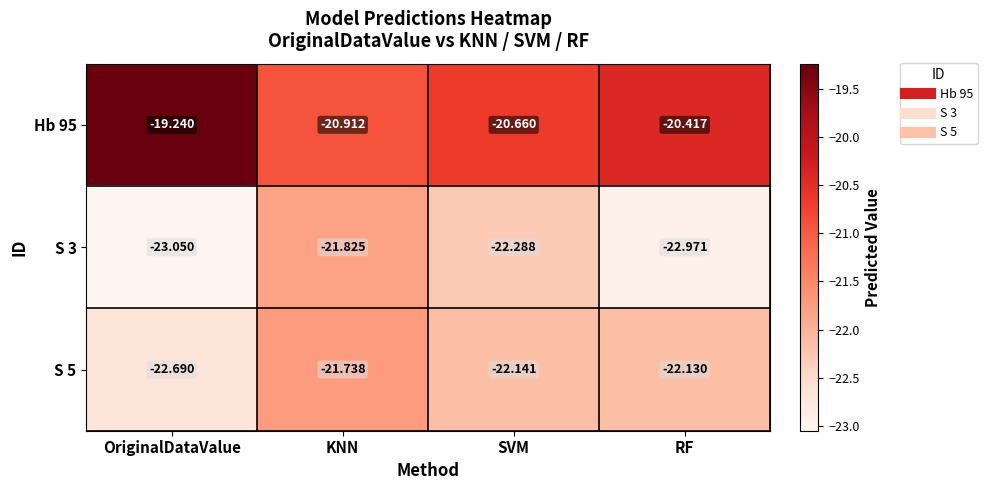

At which label is Hb 95 closest to -20?

RF